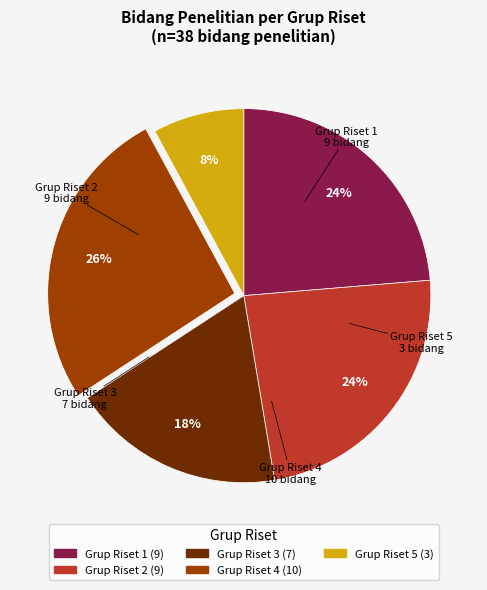

What is the largest slice in the pie chart?

Grup Riset 4